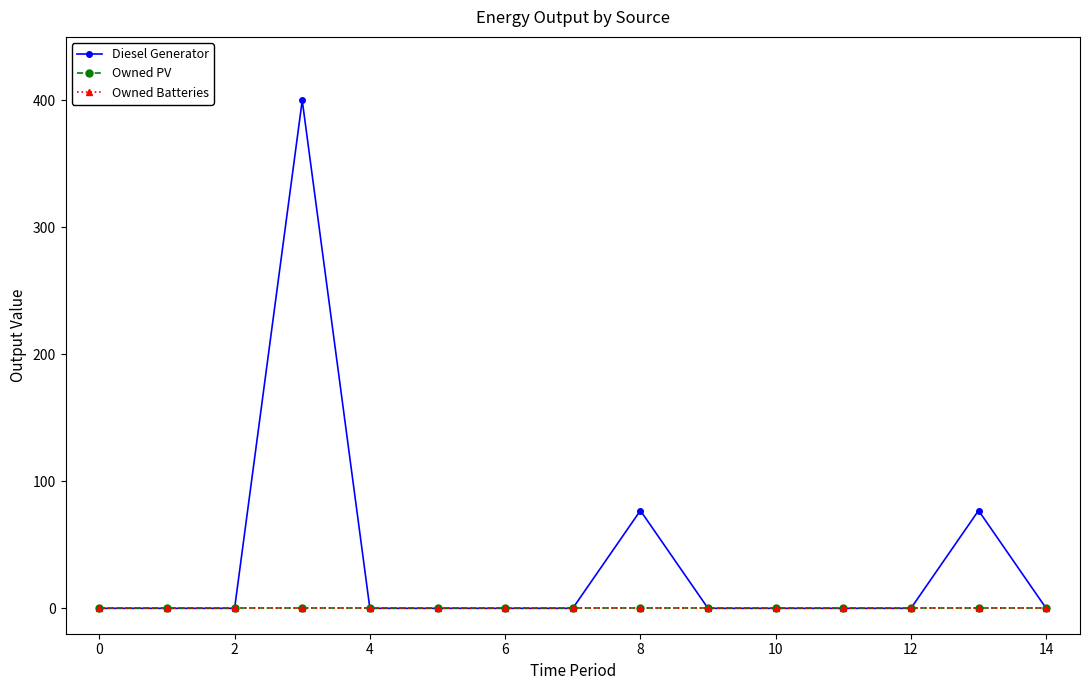

Is this an area chart (filled region under the line)?

No